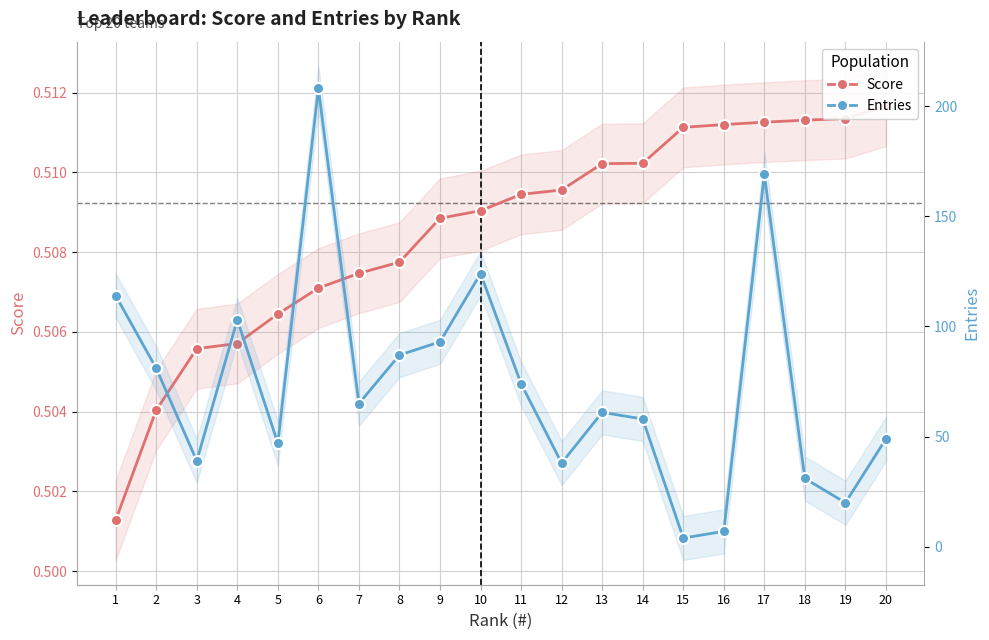

List the labels in order of Score value, smallest first.

1, 2, 3, 4, 5, 6, 7, 8, 9, 10, 11, 12, 13, 14, 15, 16, 17, 18, 19, 20